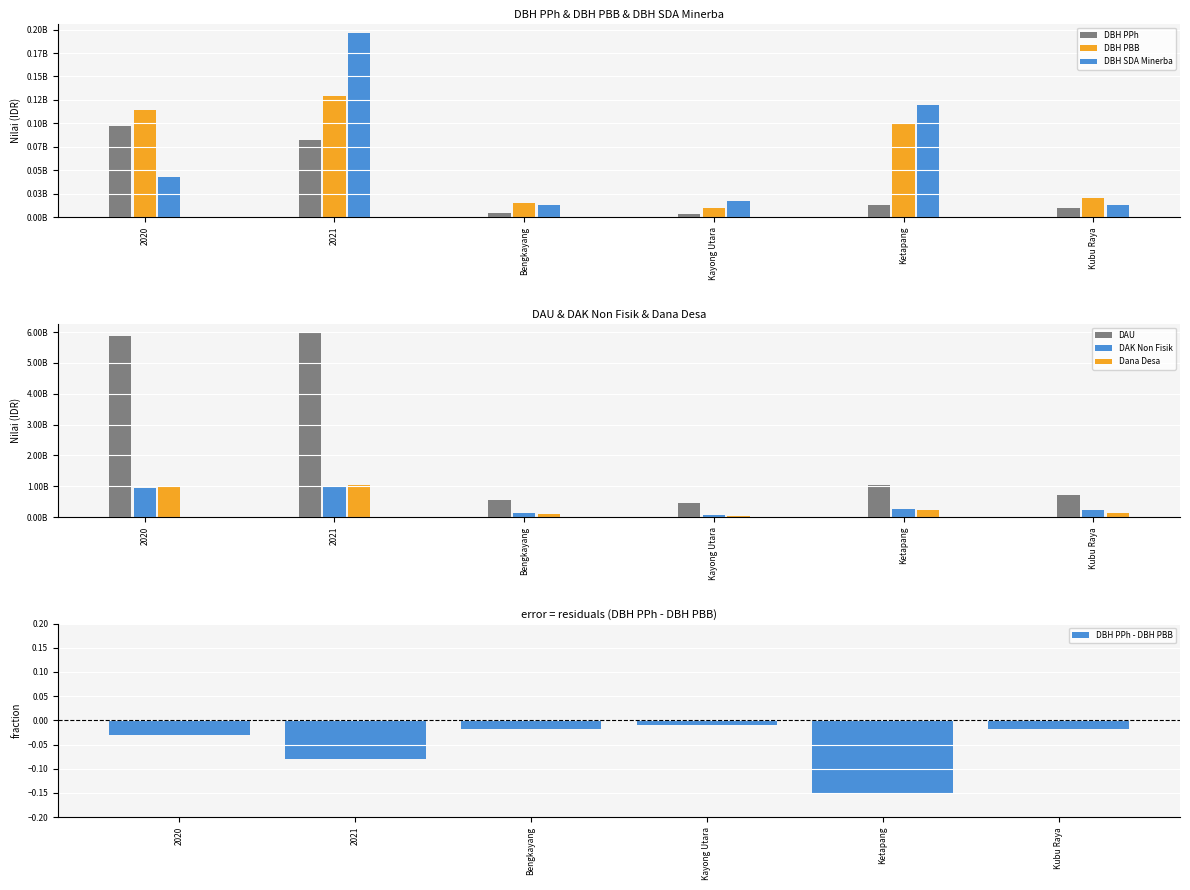

What is the total value across all series at Kubu Raya?

1115554651